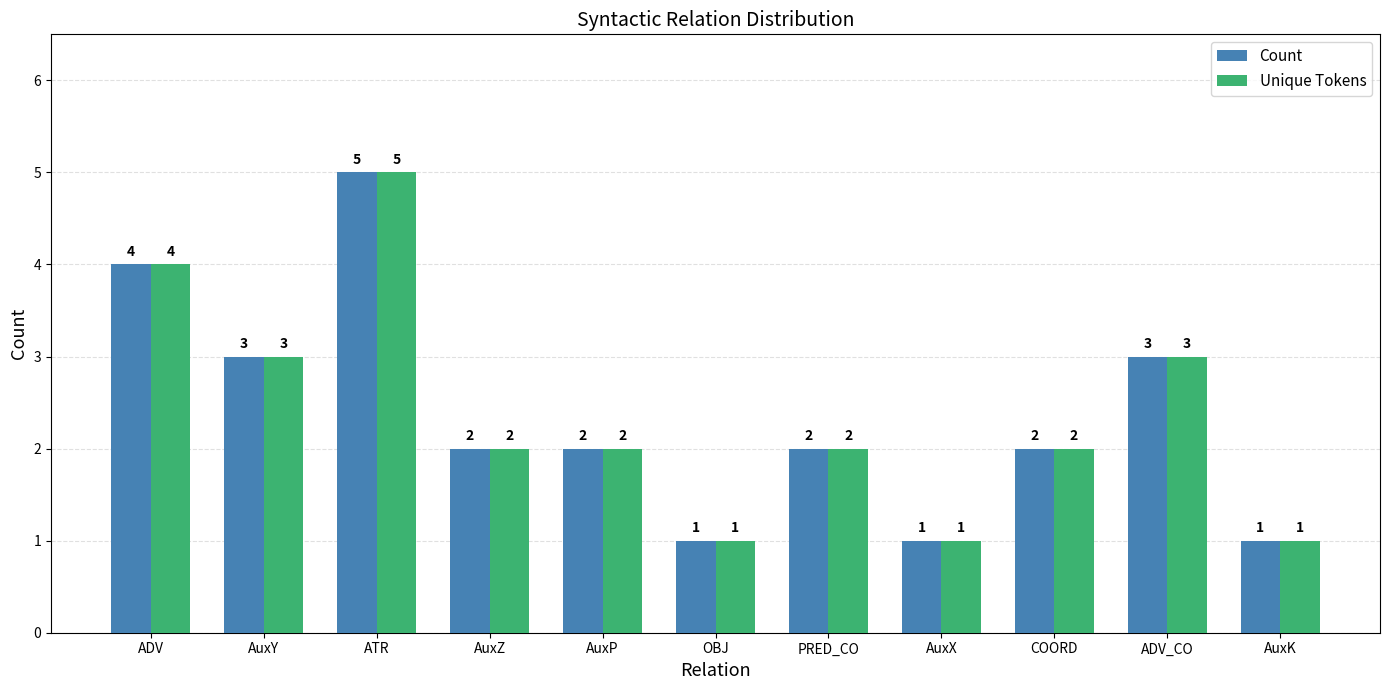

What is the greatest value displayed?

5